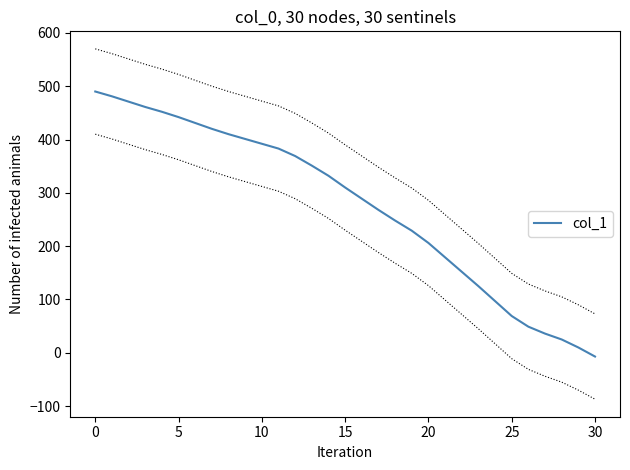

Does the chart display data point markers on the line(s)?

No